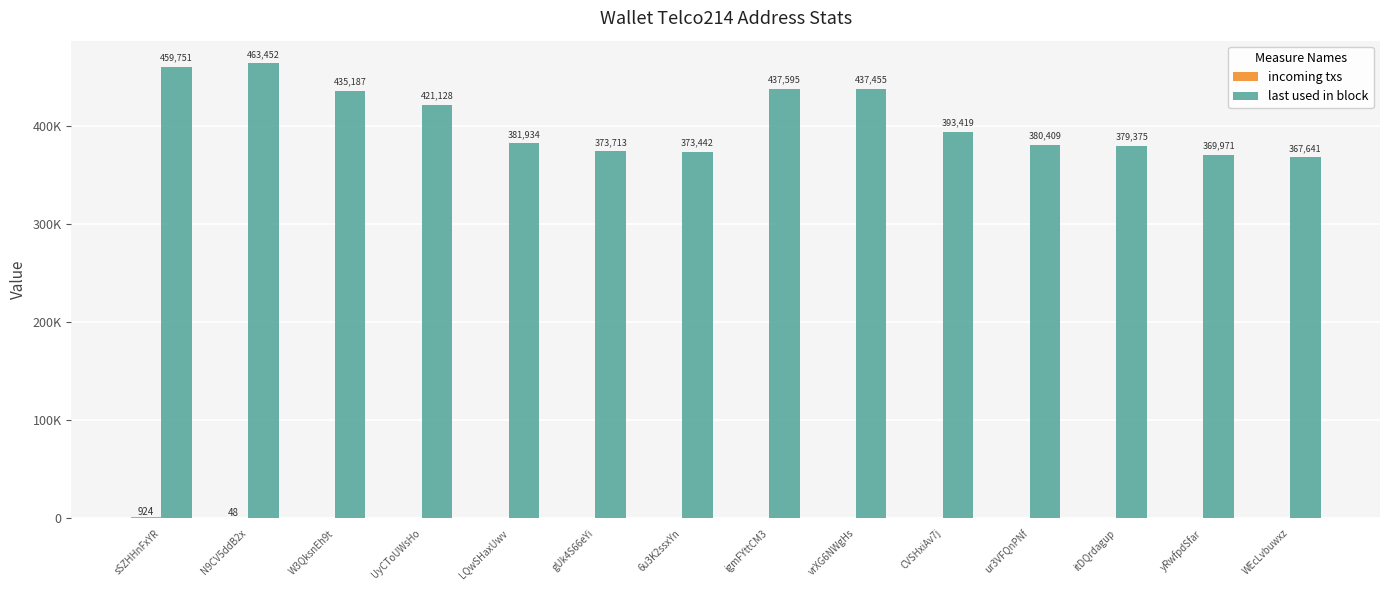

Are the bars horizontal?

No